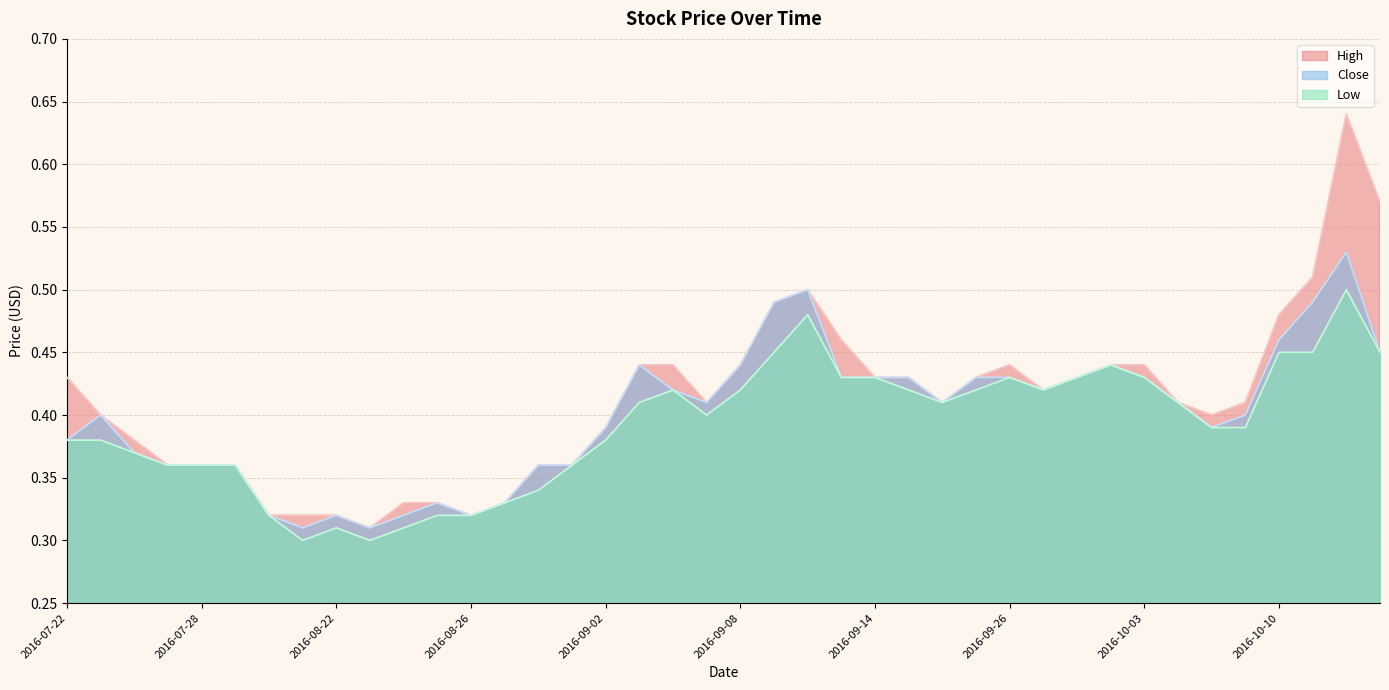

Between 2016-09-21 and 2016-09-22, which series saw the biggest shift?

High